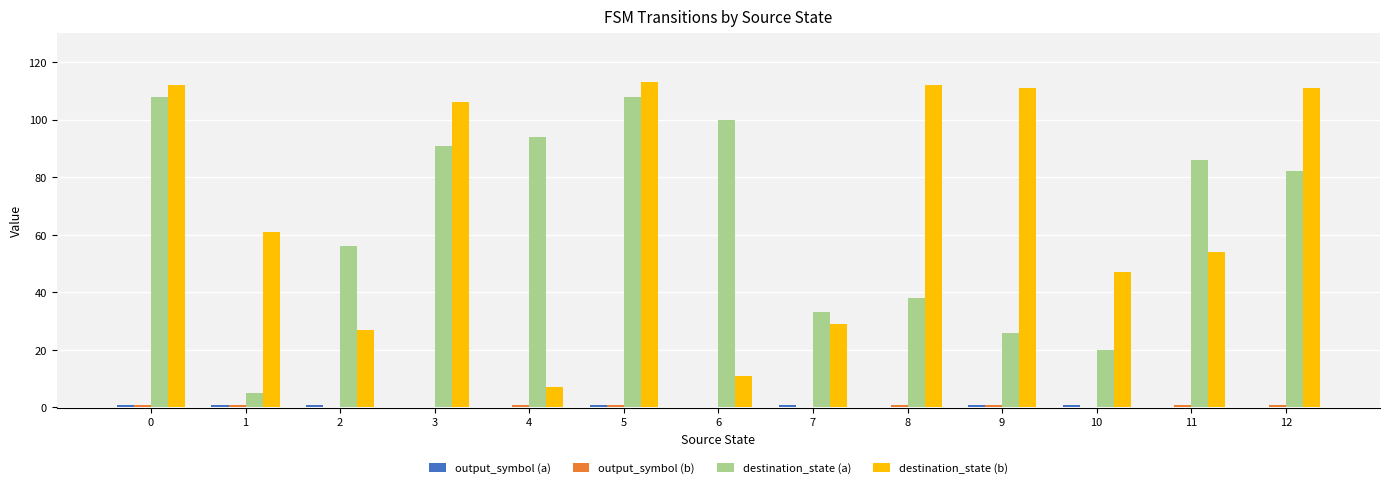

What is the sum of all destination_state (a) values?

847